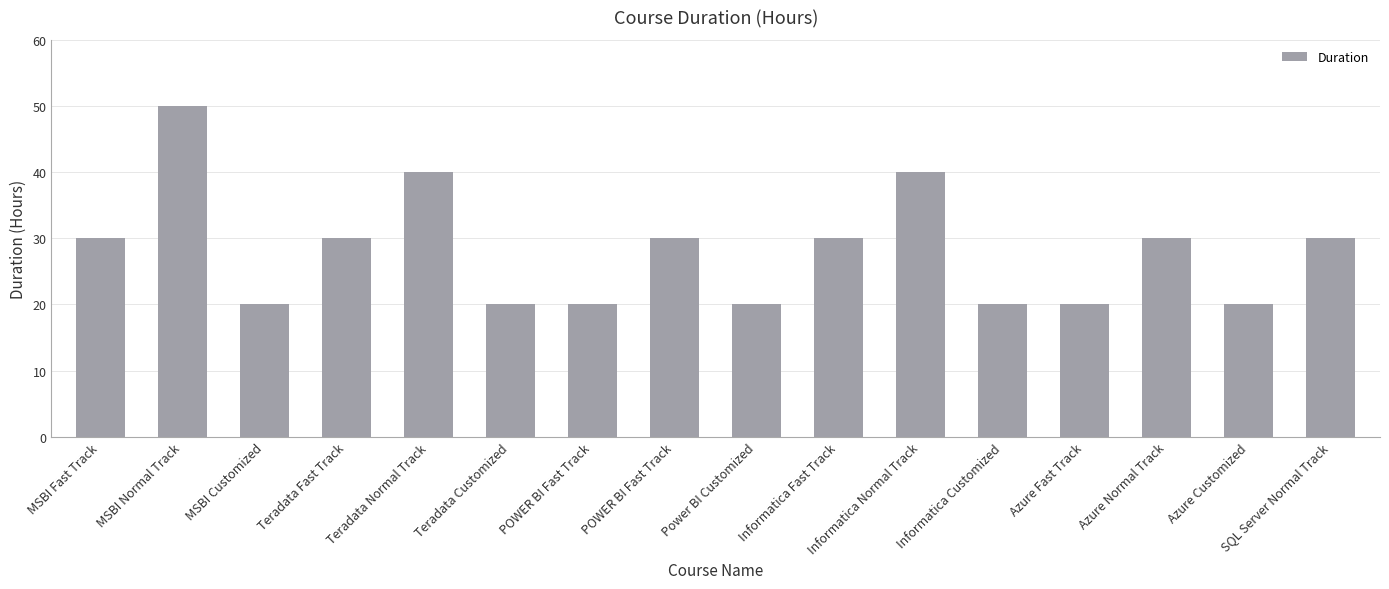

Count the number of data series in this chart.

1